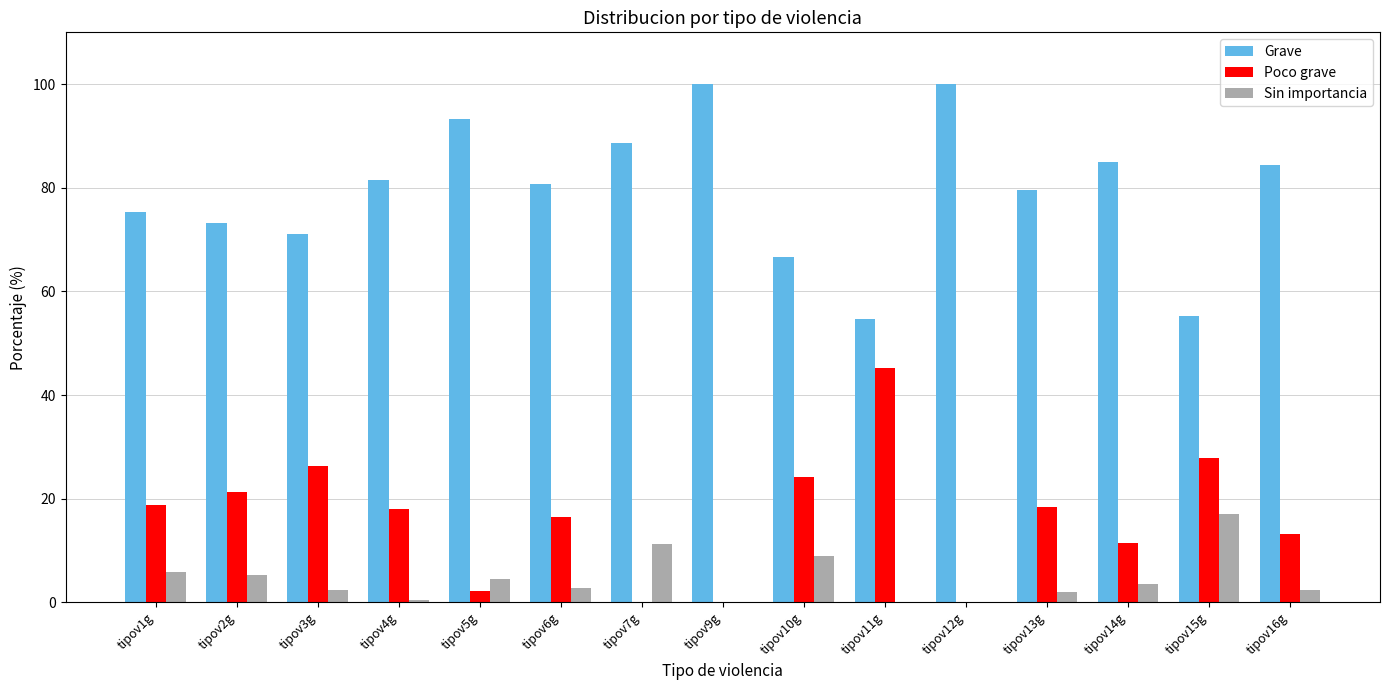

Is it true that Poco grave equals 18.4 at tipov13g?

True